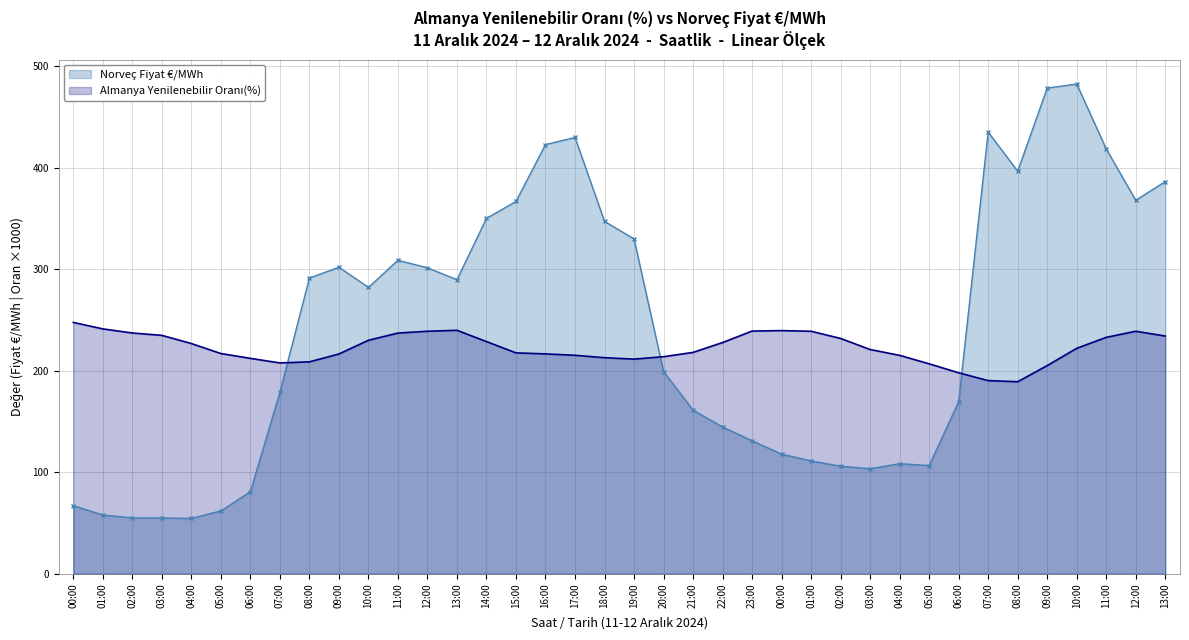

Reading left to right, what are all the values shown in this chart?

Norveç Fiyat €/MWh: 00:00=67.0	01:00=57.8	02:00=55.0	03:00=54.9	04:00=54.5	05:00=61.8	06:00=80.8	07:00=178.6	08:00=291.2	09:00=301.9	10:00=282.0	11:00=308.7	12:00=301.3	13:00=289.6	14:00=350.0	15:00=366.6	16:00=422.6	17:00=429.7	18:00=347.0	19:00=329.7	20:00=199.2	21:00=161.1	22:00=144.5	23:00=130.9	00:00=117.8	01:00=111.1	02:00=105.9	03:00=103.4	04:00=108.4	05:00=106.5	06:00=169.3	07:00=435.0	08:00=396.4	09:00=478.3	10:00=482.3	11:00=418.4	12:00=367.8	13:00=386.1
Almanya Yenilenebilir Oranı(%): 00:00=247.5	01:00=241.1	02:00=237.1	03:00=234.8	04:00=226.7	05:00=216.9	06:00=212.1	07:00=207.6	08:00=208.7	09:00=216.4	10:00=229.9	11:00=237.0	12:00=238.8	13:00=239.8	14:00=228.7	15:00=217.5	16:00=216.5	17:00=215.1	18:00=212.8	19:00=211.4	20:00=213.8	21:00=218.0	22:00=227.7	23:00=239.0	00:00=239.4	01:00=238.8	02:00=231.7	03:00=220.8	04:00=215.1	05:00=206.7	06:00=197.9	07:00=190.2	08:00=189.1	09:00=205.0	10:00=222.0	11:00=232.8	12:00=238.8	13:00=234.1